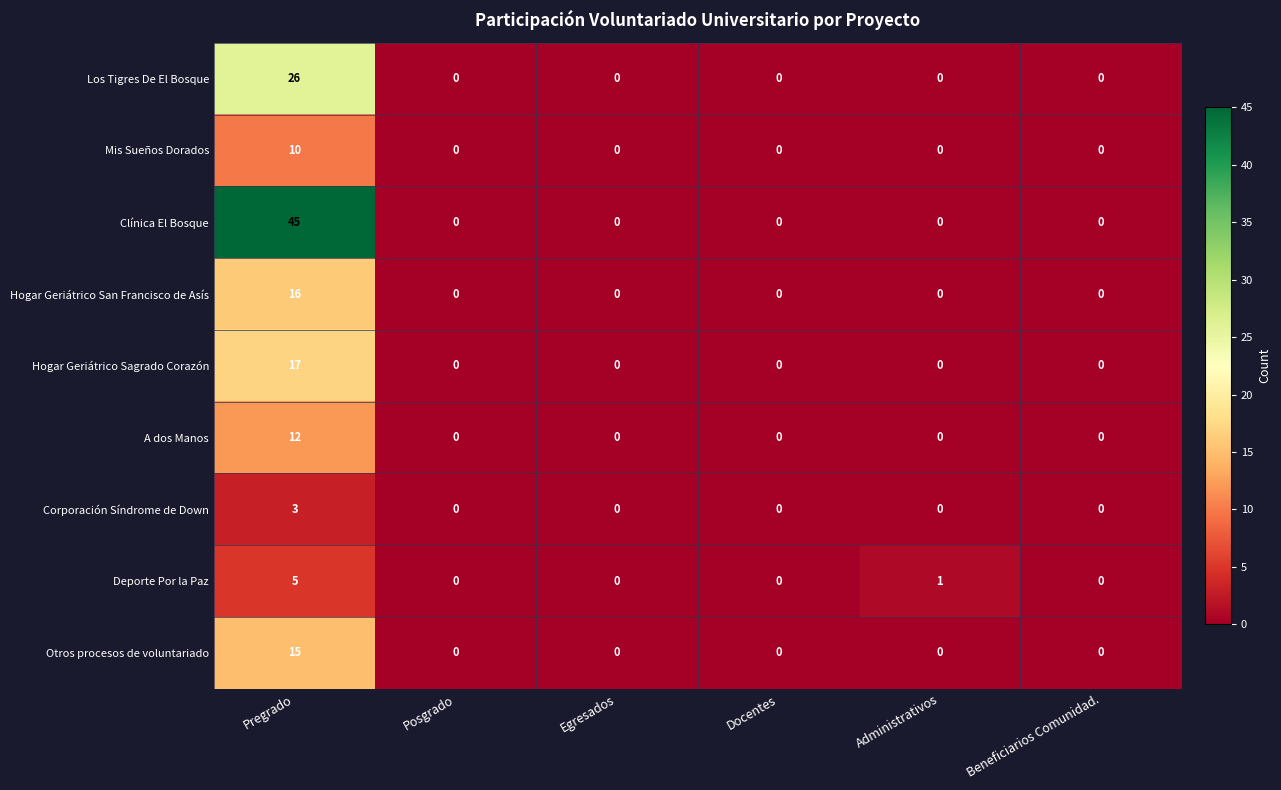

What is the sum of the Otros procesos de voluntariado values at Egresados and Pregrado?

15